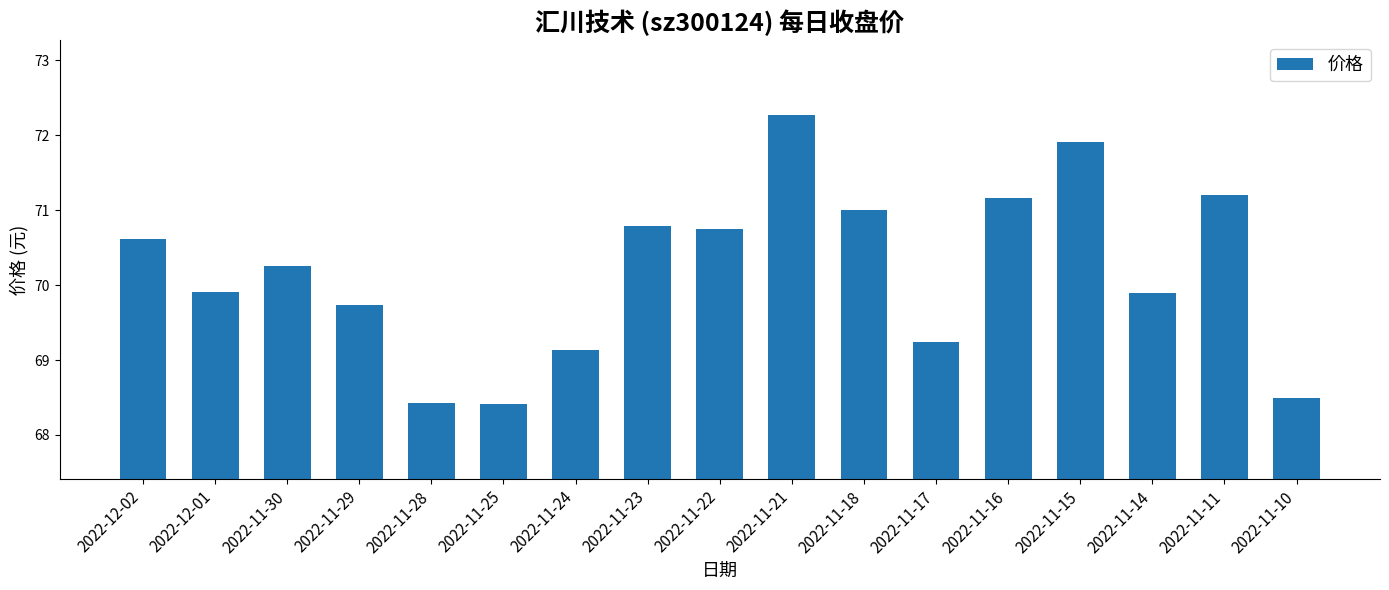

What value does the data have at 2022-11-23?

70.8